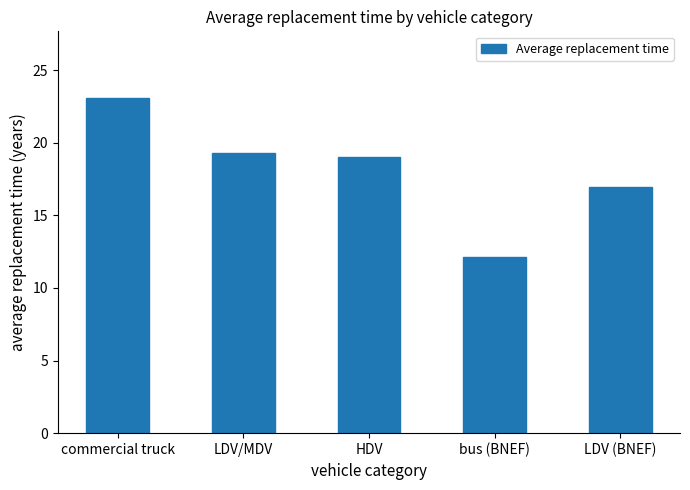

True or false: the data shows 16.9 at LDV (BNEF).

True